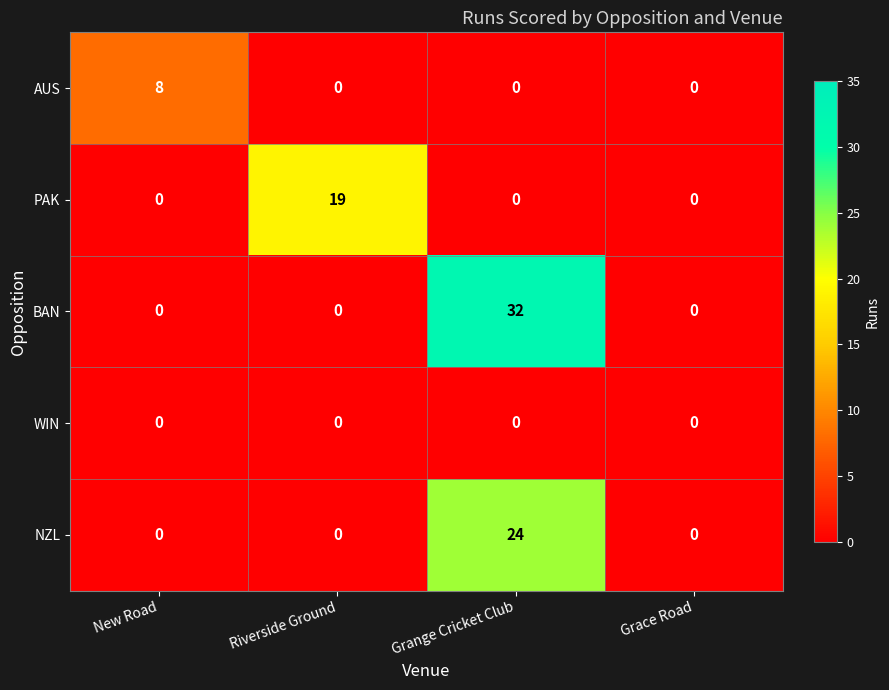

What is the average value of the BAN series?

8